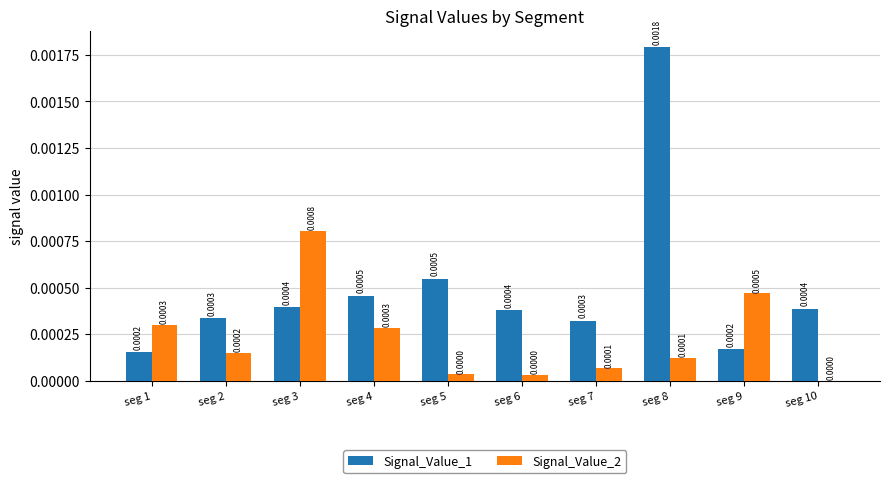

Is the value of Signal_Value_1 at seg 5 greater than the value of Signal_Value_2 at seg 6?

Yes